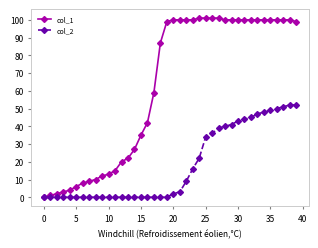

Reading left to right, what are all the values shown in this chart?

col_1: 0	1	2	3	4	6	8	9	10	12	13	15	20	22	27	35	42	59	87	99	100	100	100	100	101	101	101	101	100	100	100	100	100	100	100	100	100	100	100	99
col_2: 0	0	0	0	0	0	0	0	0	0	0	0	0	0	0	0	0	0	0	0	2	3	9	16	22	34	36	39	40	41	43	44	45	47	48	49	50	51	52	52